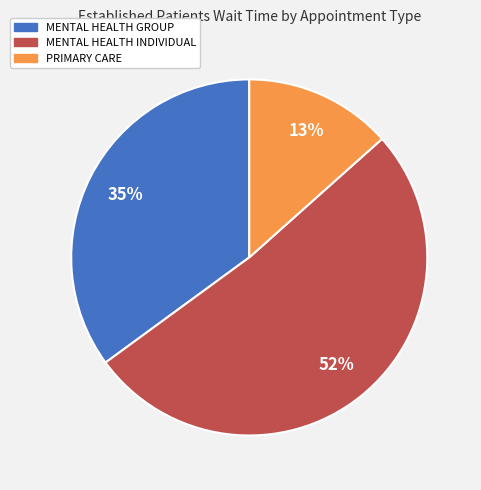

Rank the categories by value from highest to lowest.

MENTAL HEALTH INDIVIDUAL, MENTAL HEALTH GROUP, PRIMARY CARE